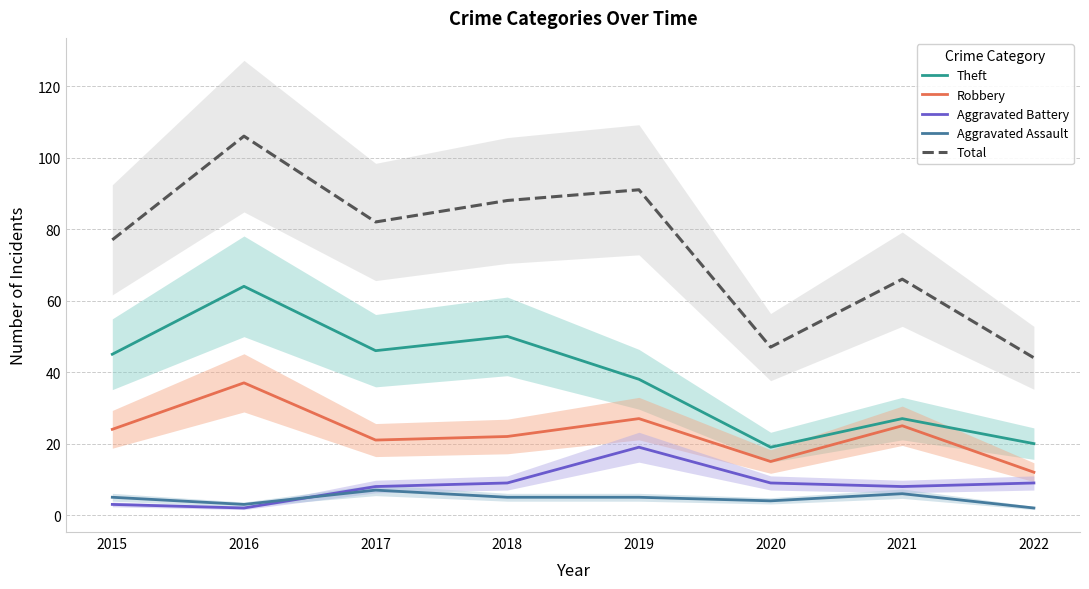

Rank the categories by Theft value from highest to lowest.

2016, 2018, 2017, 2015, 2019, 2021, 2022, 2020